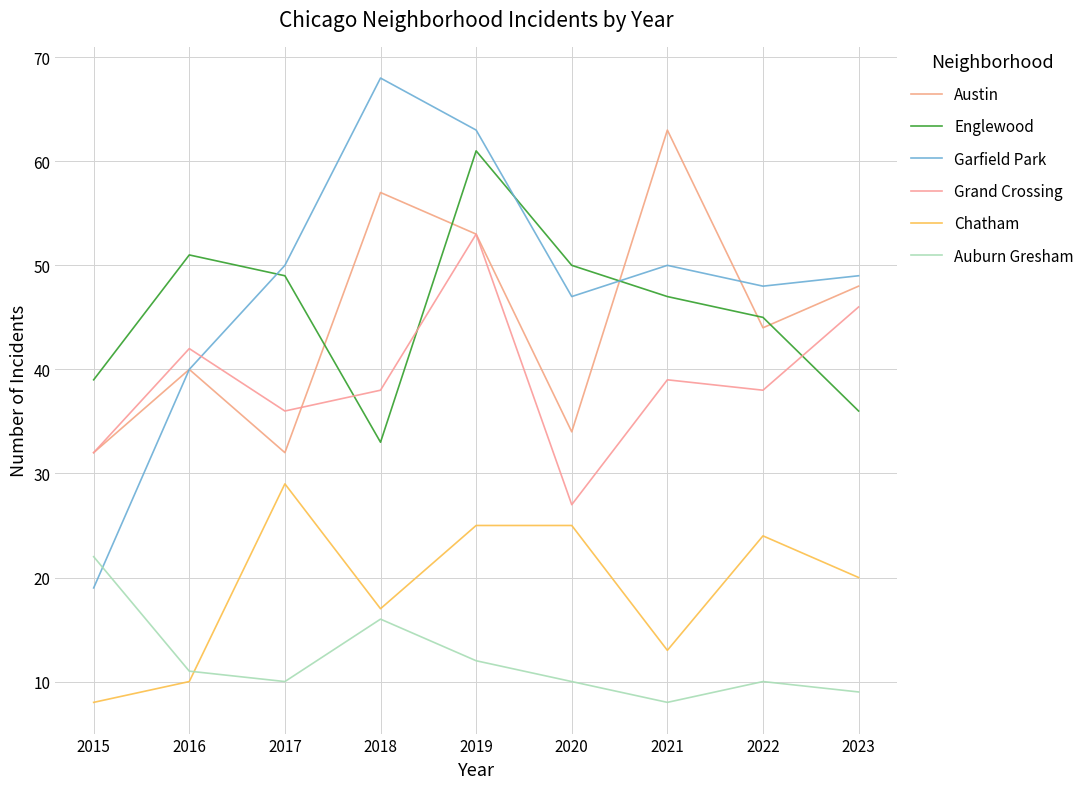

What is the value of the Grand Crossing point at the 7th from the left?

39